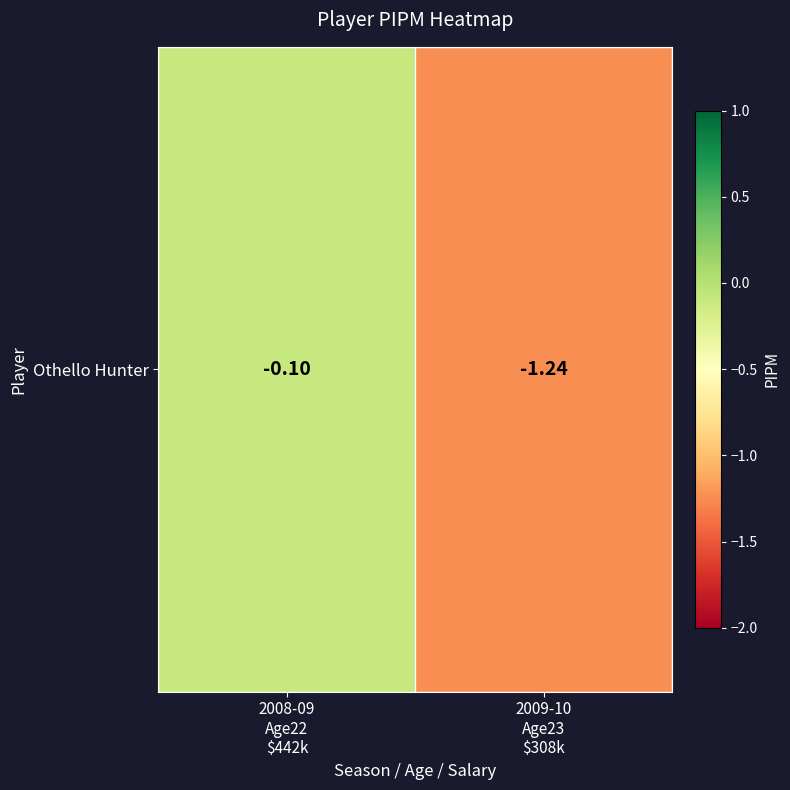

Reading left to right, list all the values displayed in this chart.

-0.1	-1.2